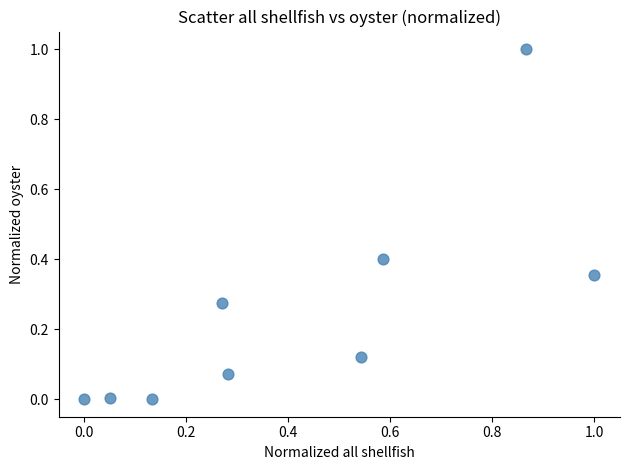

What is the range of Y values (max minus min)?

1.0